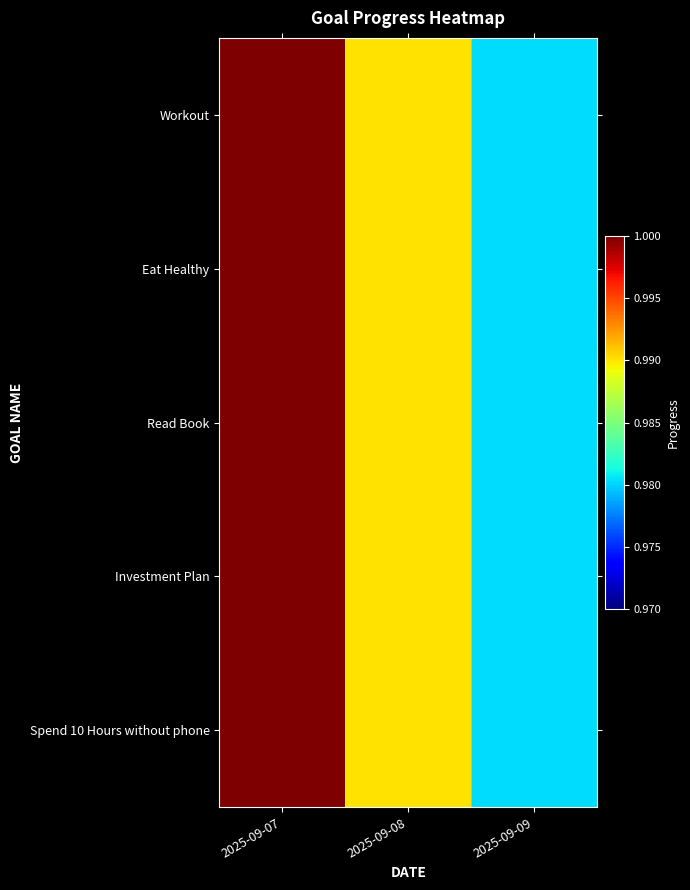

Reading left to right, what are all the values shown in this chart?

Workout: 2025-09-07=1.0	2025-09-08=1.0	2025-09-09=1.0
Eat Healthy: 2025-09-07=1.0	2025-09-08=1.0	2025-09-09=1.0
Read Book: 2025-09-07=1.0	2025-09-08=1.0	2025-09-09=1.0
Investment Plan: 2025-09-07=1.0	2025-09-08=1.0	2025-09-09=1.0
Spend 10 Hours without phone: 2025-09-07=1.0	2025-09-08=1.0	2025-09-09=1.0